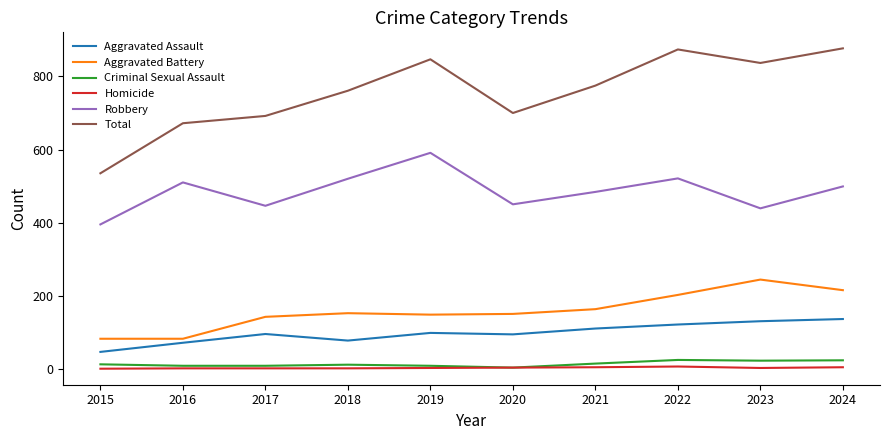

True or false: Criminal Sexual Assault and Robbery cross at least once.

False